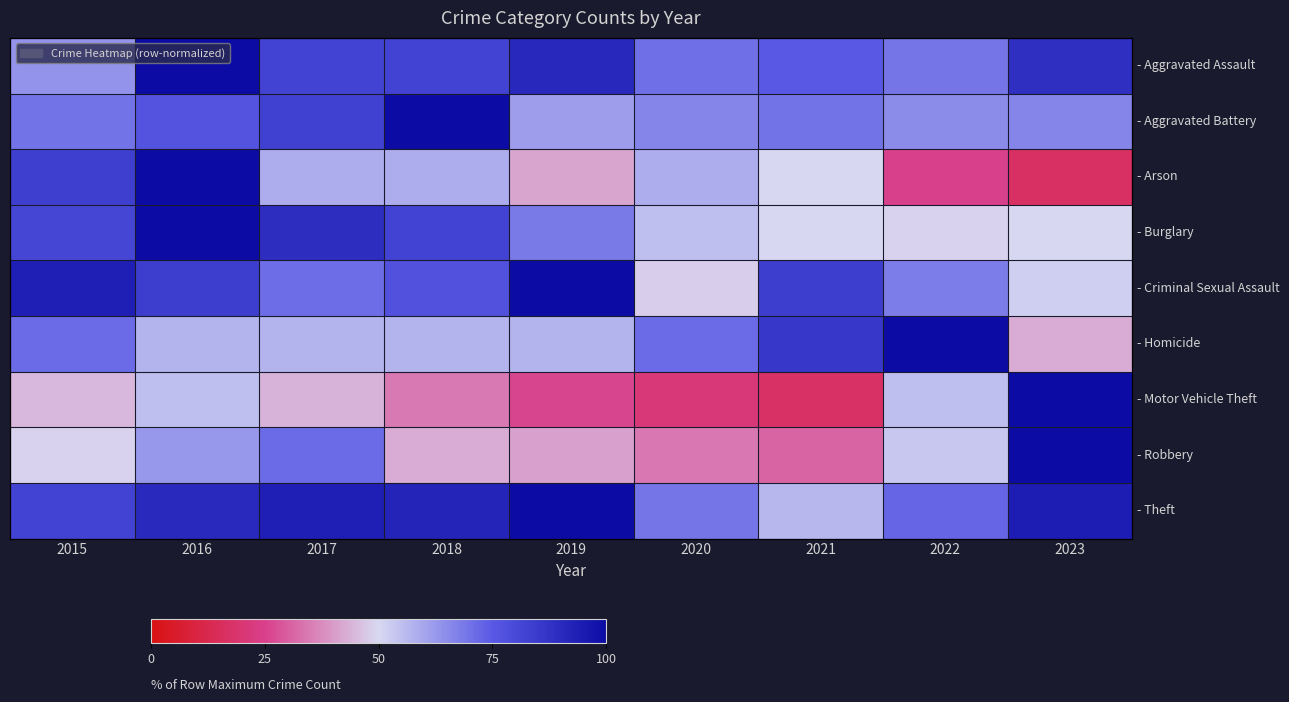

List the series in order of their peak value, lowest first.

- Aggravated Assault, - Aggravated Battery, - Arson, - Burglary, - Criminal Sexual Assault, - Homicide, - Motor Vehicle Theft, - Robbery, - Theft